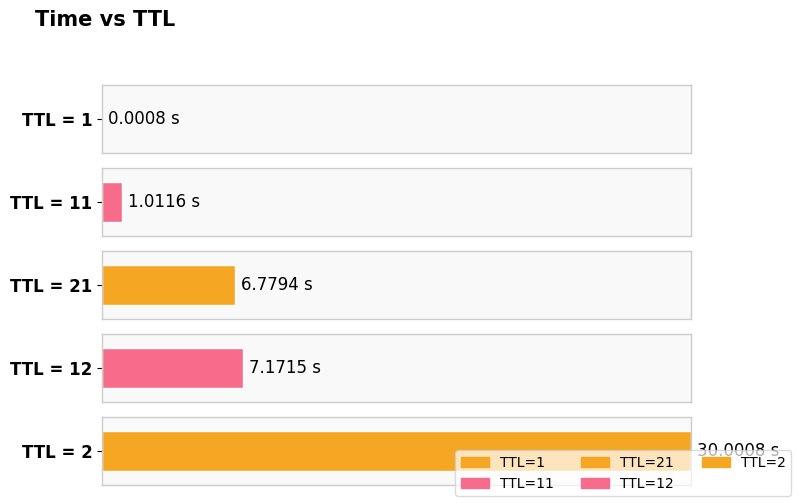

Between 11 and 2, which is larger?

2